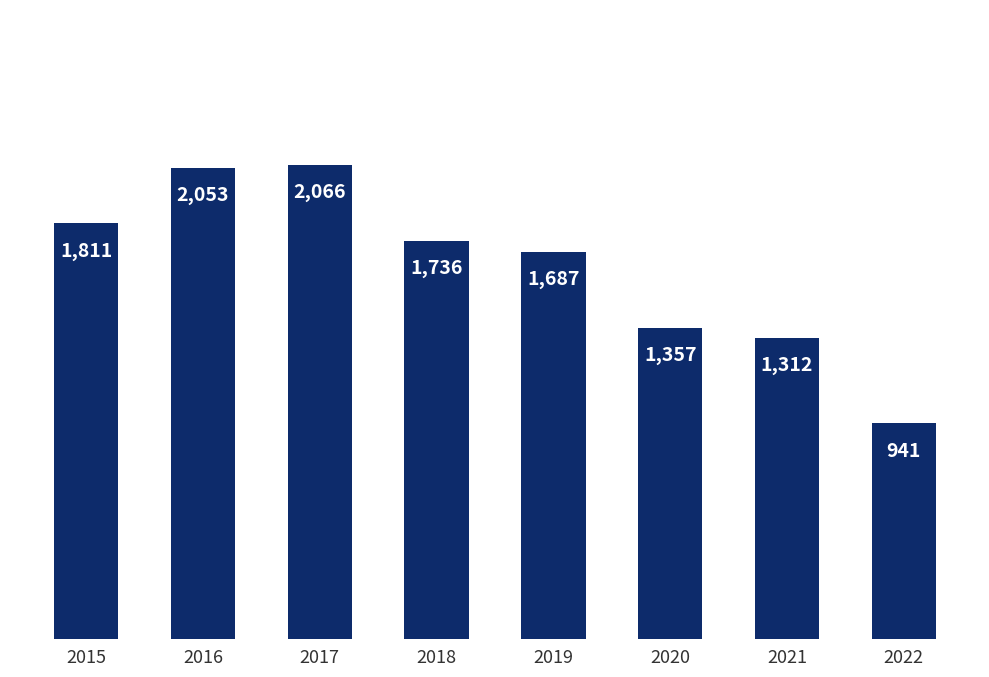

What is the ratio of the value at 2021 to the value at 2018?

0.8